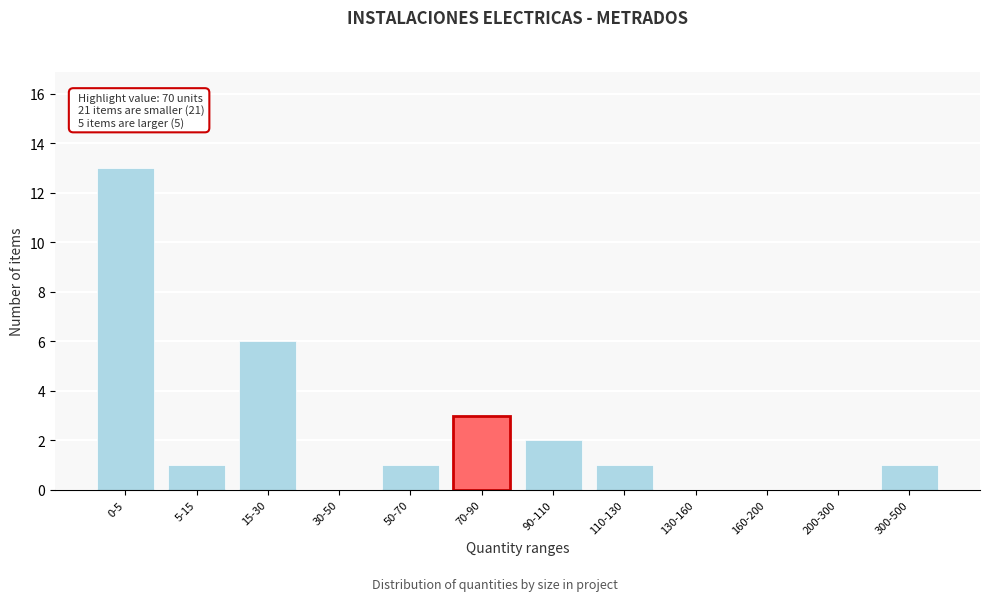

Reading left to right, list all the values displayed in this chart.

0-5=13	5-15=1	15-30=6	30-50=0	50-70=1	70-90=3	90-110=2	110-130=1	130-160=0	160-200=0	200-300=0	300-500=1